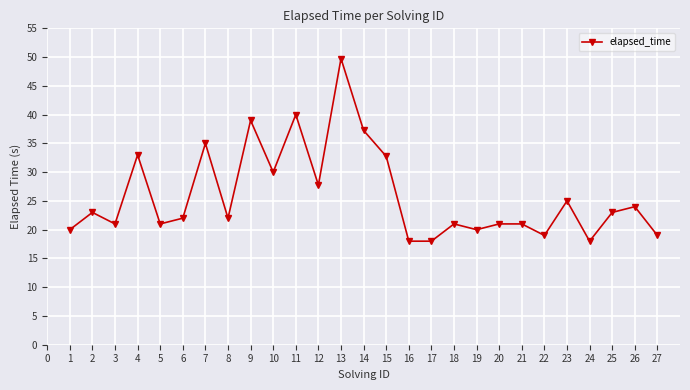

Between 15 and 16, which is larger?

15